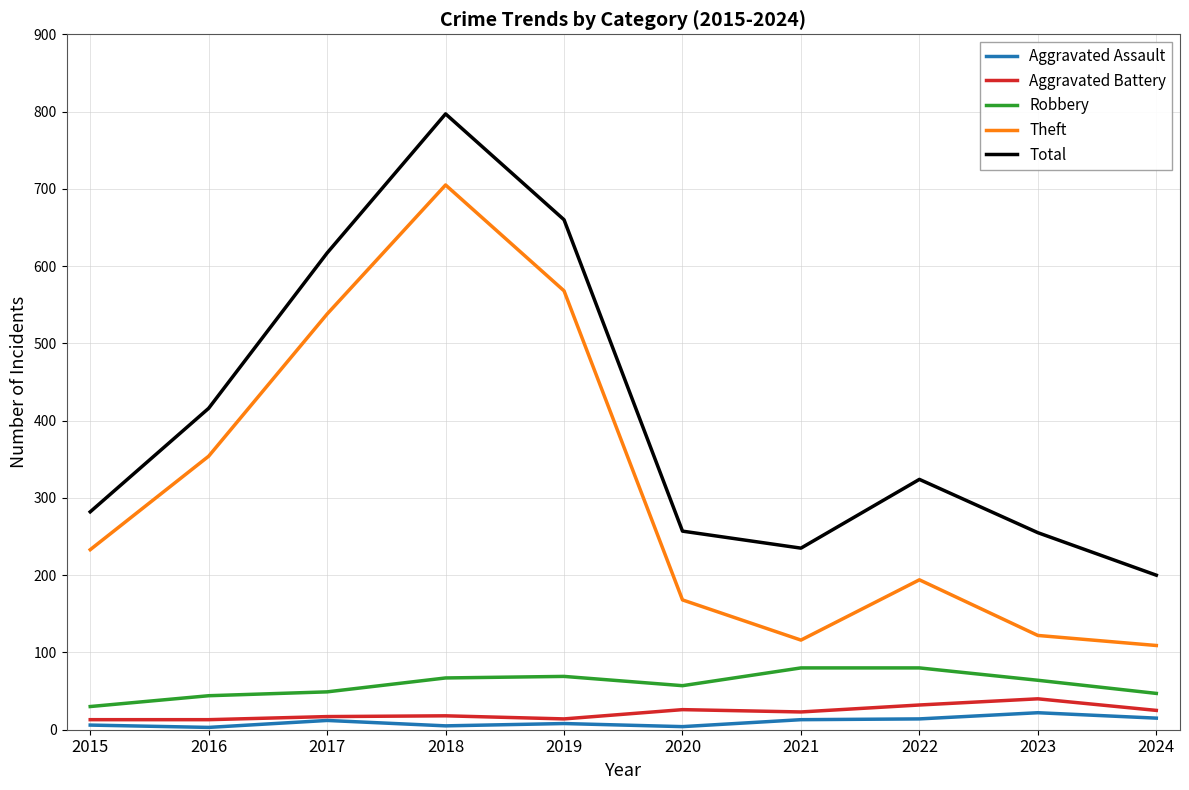

What is the average value of the Theft series?

311